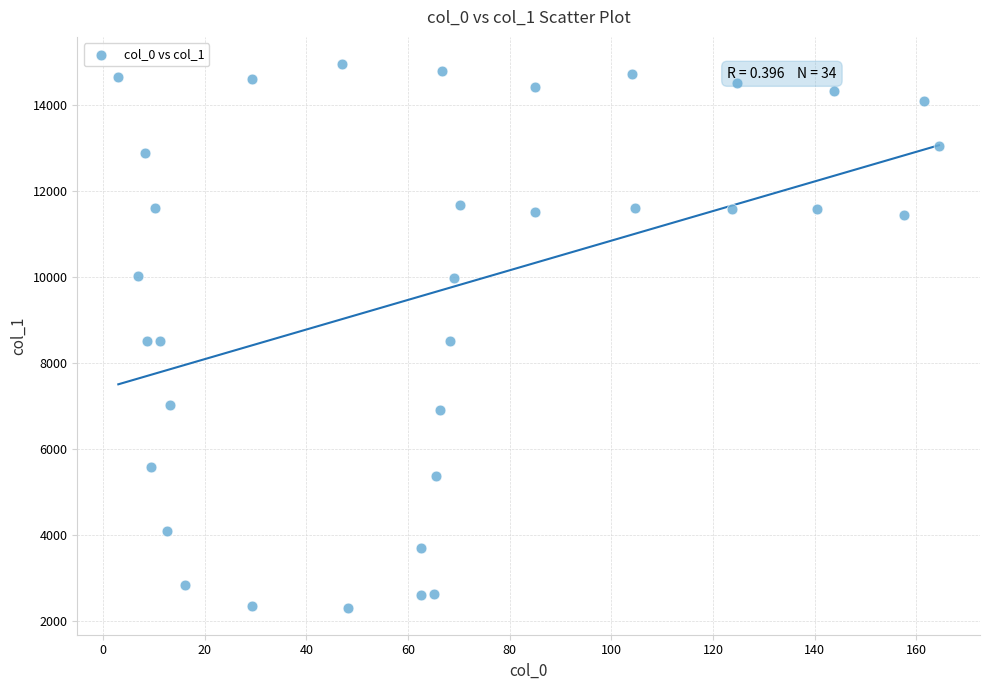

What is the range of Y values (max minus min)?

12630.8